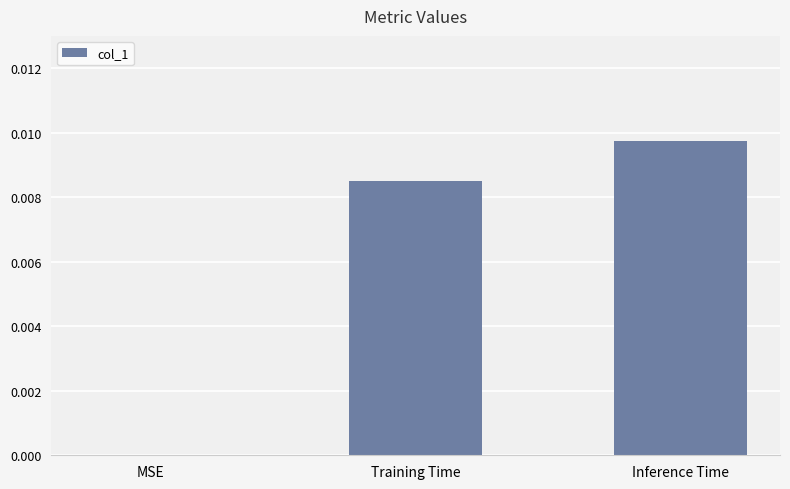

At which label is the value closest to 0?

MSE